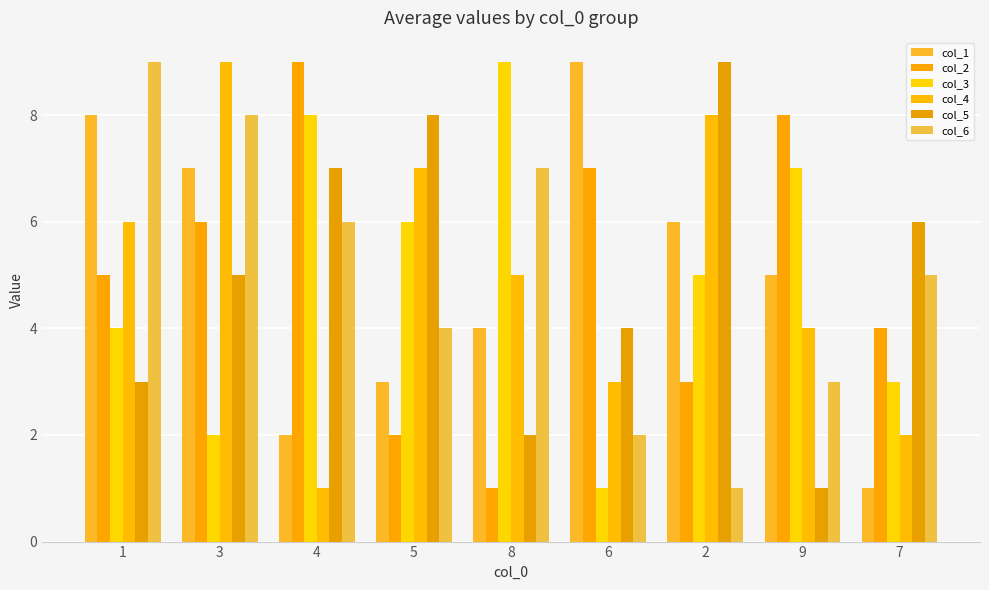

Reading right to left, transcribe all the data shown in this chart.

col_1: 7=1	9=5	2=6	6=9	8=4	5=3	4=2	3=7	1=8
col_2: 7=4	9=8	2=3	6=7	8=1	5=2	4=9	3=6	1=5
col_3: 7=3	9=7	2=5	6=1	8=9	5=6	4=8	3=2	1=4
col_4: 7=2	9=4	2=8	6=3	8=5	5=7	4=1	3=9	1=6
col_5: 7=6	9=1	2=9	6=4	8=2	5=8	4=7	3=5	1=3
col_6: 7=5	9=3	2=1	6=2	8=7	5=4	4=6	3=8	1=9